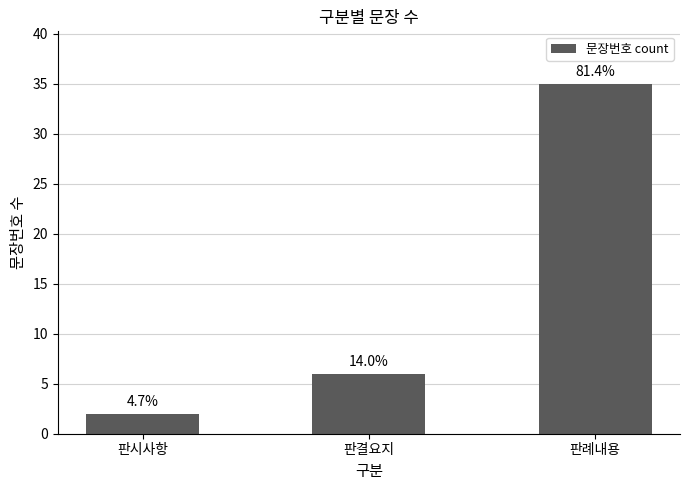

Reading right to left, extract all data points from this chart.

35	6	2